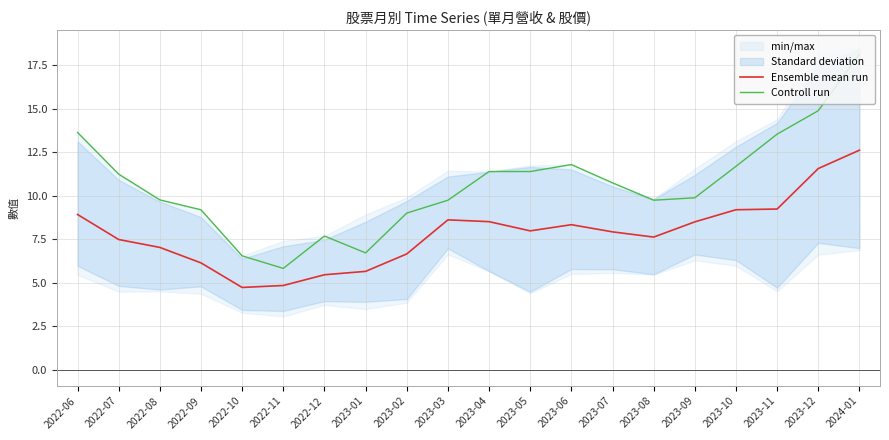

List the labels in order of Ensemble mean run value, smallest first.

2022-10, 2022-11, 2022-12, 2023-01, 2022-09, 2023-02, 2022-08, 2022-07, 2023-08, 2023-07, 2023-05, 2023-06, 2023-09, 2023-04, 2023-03, 2022-06, 2023-10, 2023-11, 2023-12, 2024-01